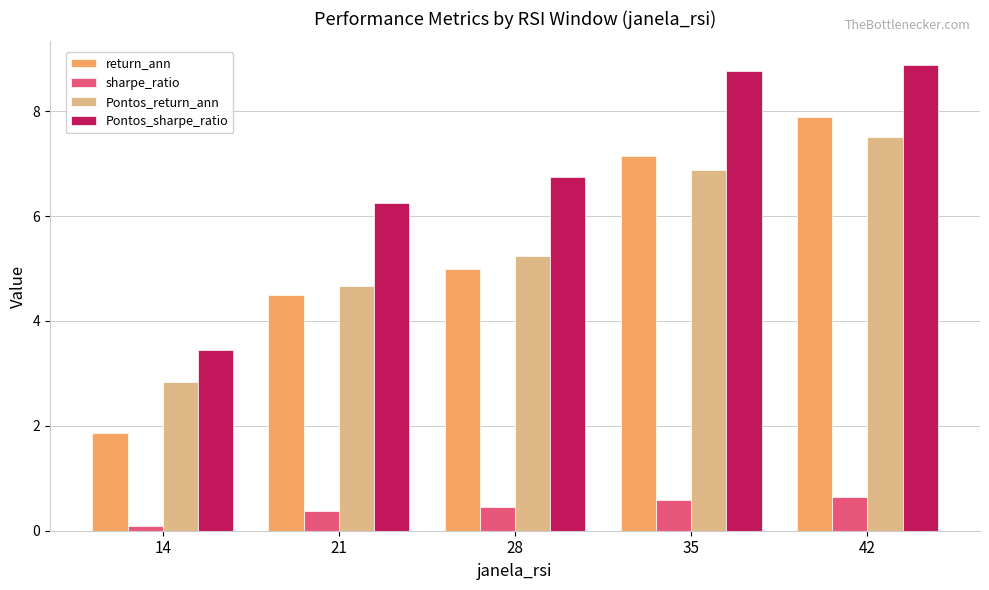

Between 21 and 42, which series saw the biggest shift?

return_ann